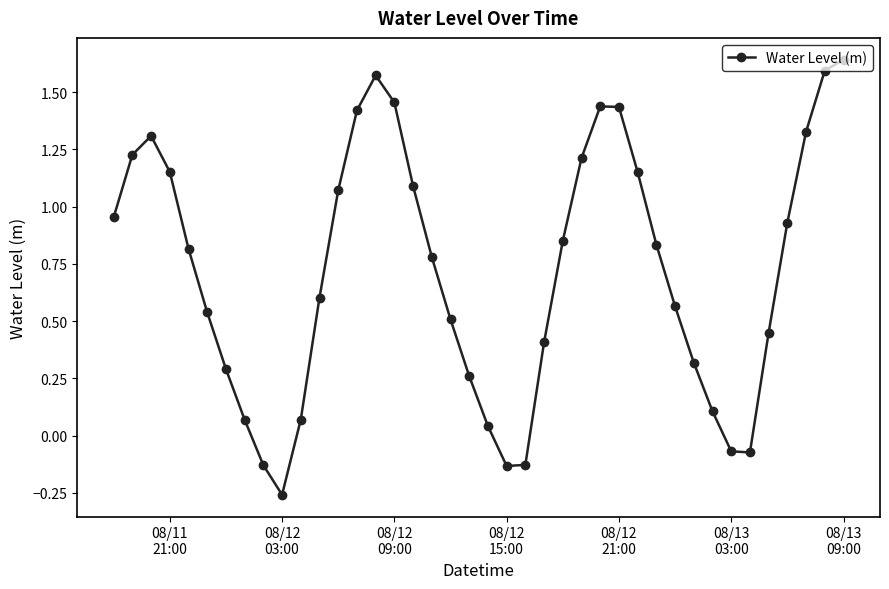

What is the difference between the second highest and minimum values?

1.9